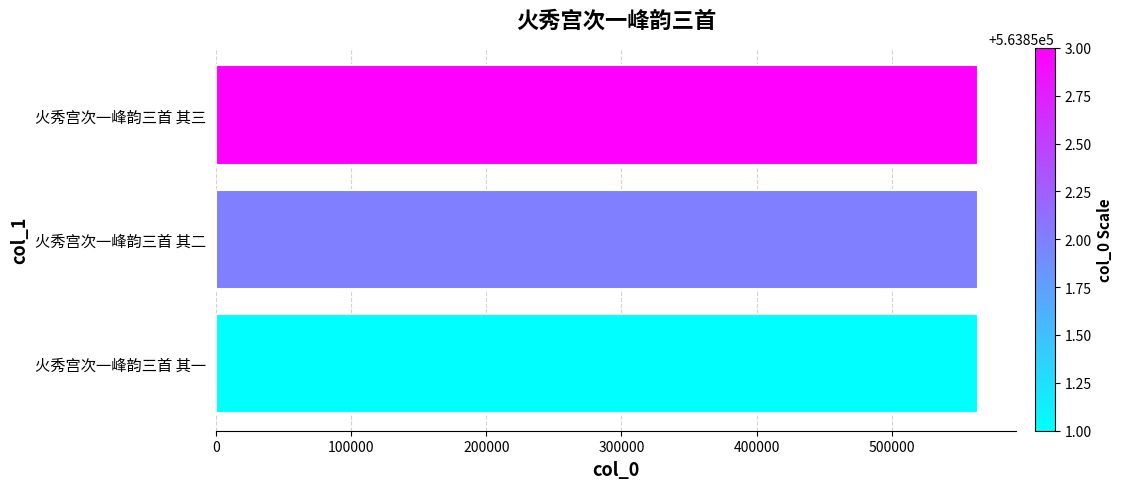

What is the difference between the maximum and minimum values?

2